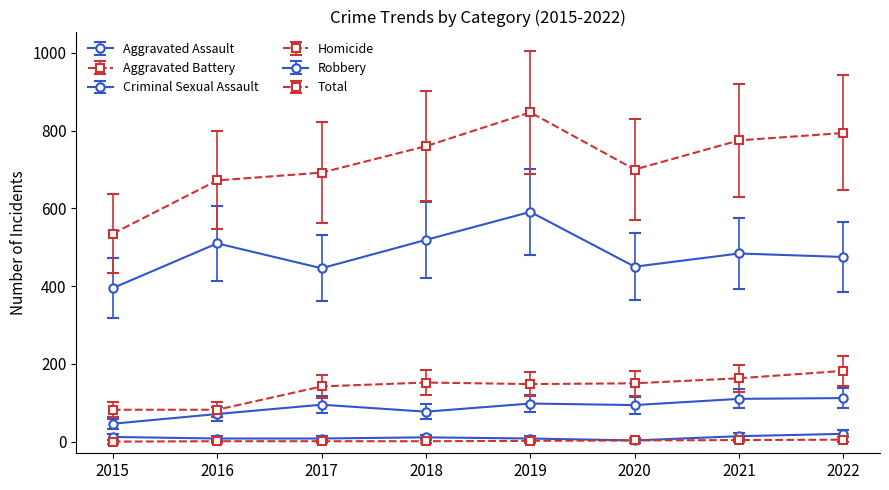

What is the approximate value of Homicide at 2016?

1.0